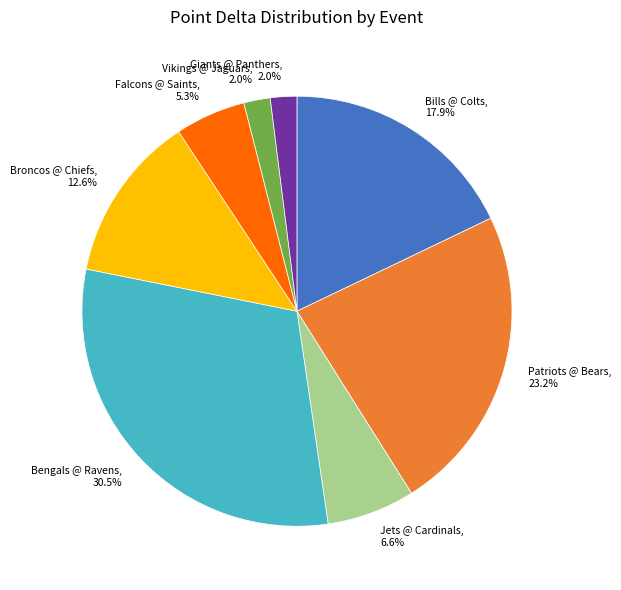

Does Giants @ Panthers, 2.0% represent more than half of the total?

No